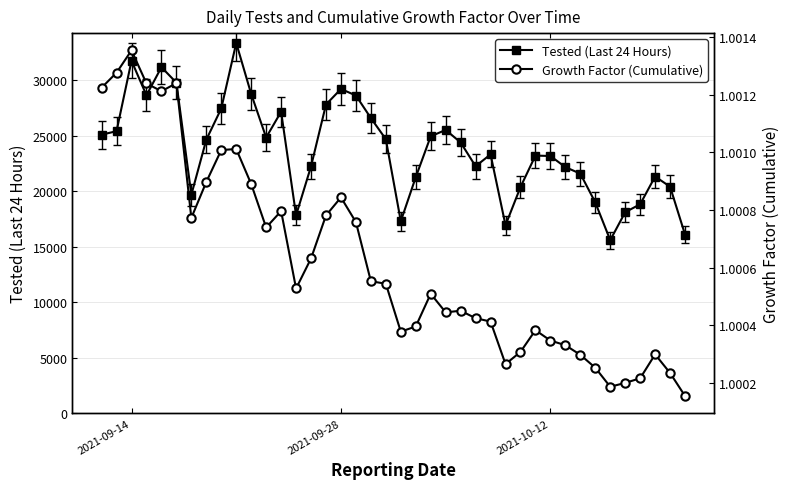

At which category does Tested (Last 24 Hours) reach its first local peak?

2021-09-14